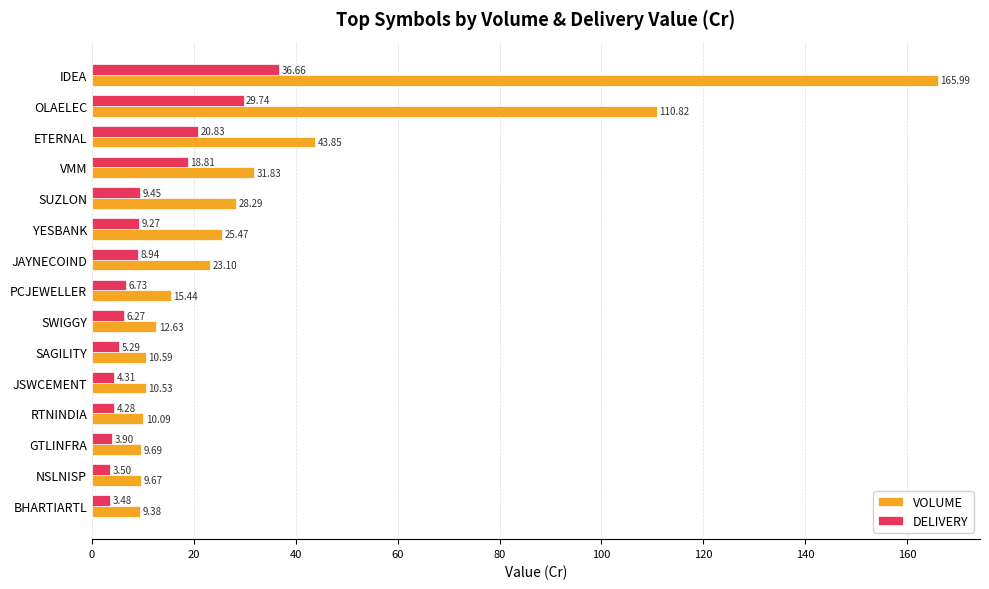

At which label does DELIVERY reach its minimum?

BHARTIARTL